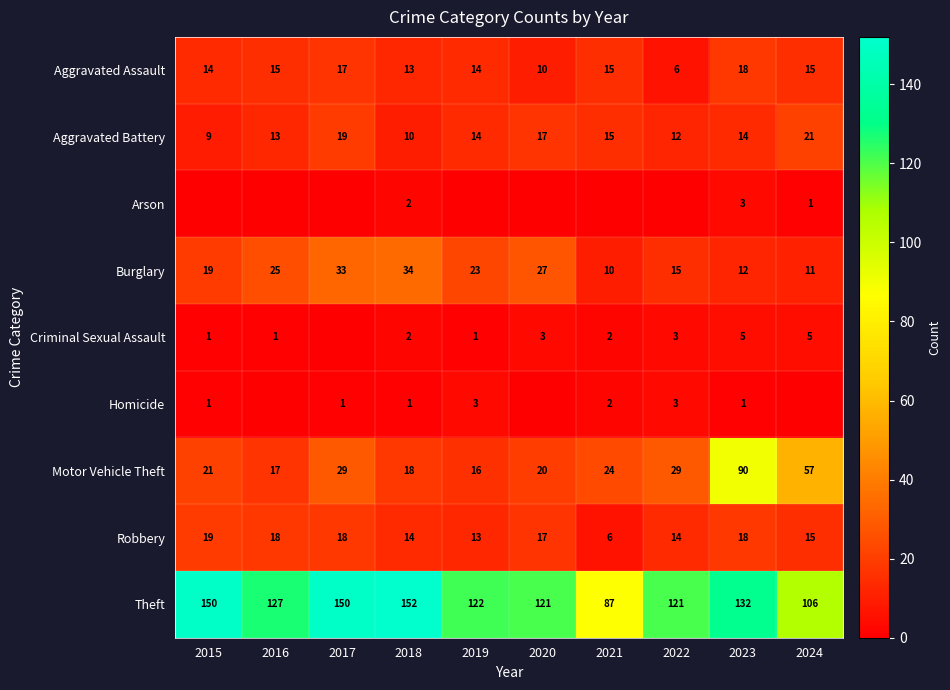

True or false: Homicide has a value of 1 at 2021.

False